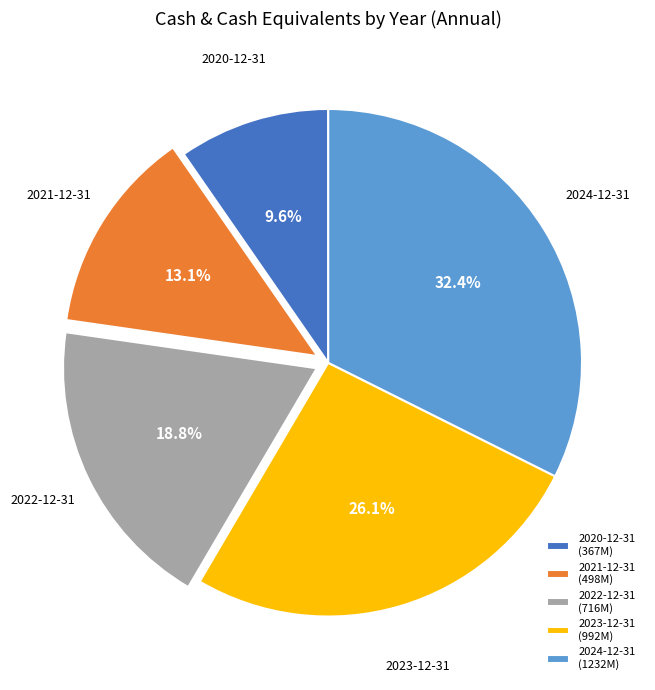

Combined, what portion of the pie is 2021-12-31 and 2024-12-31?

45.5%